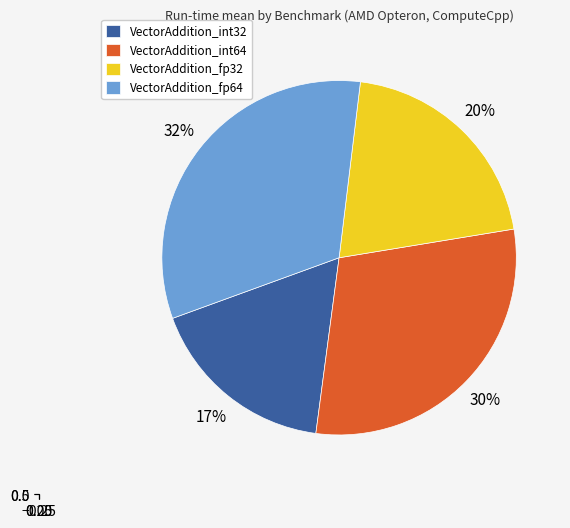

How many segments does this pie chart have?

4